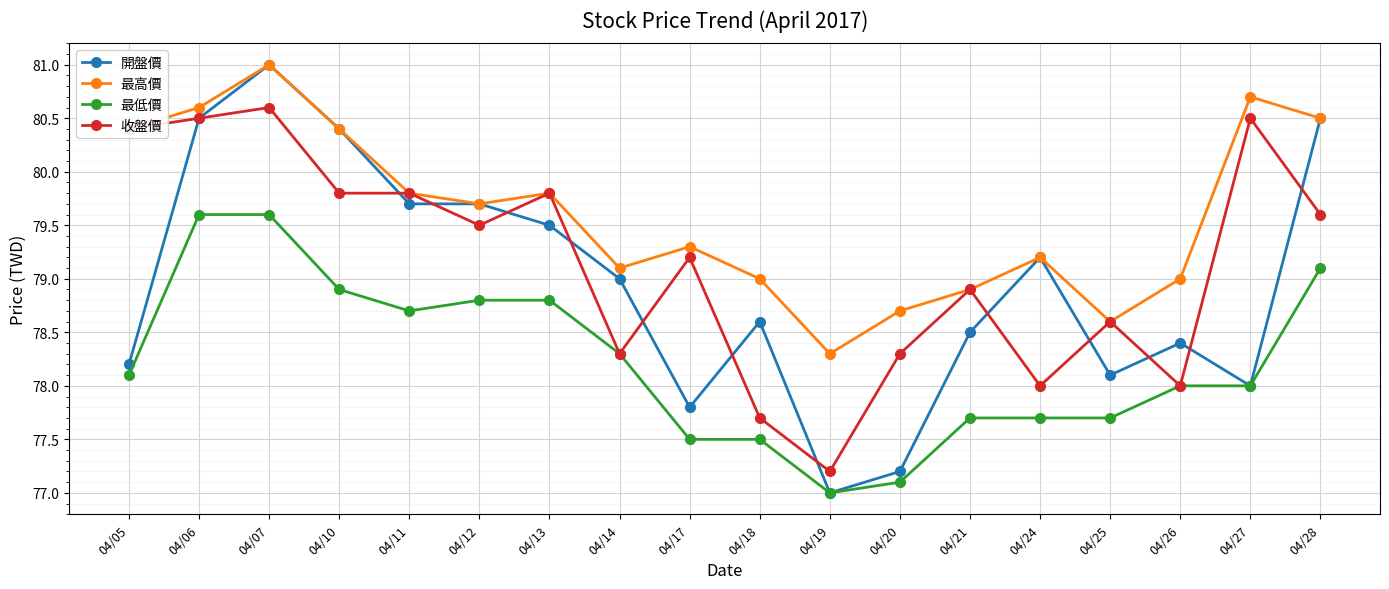

What is the lowest value of the 最高價 series?

78.3